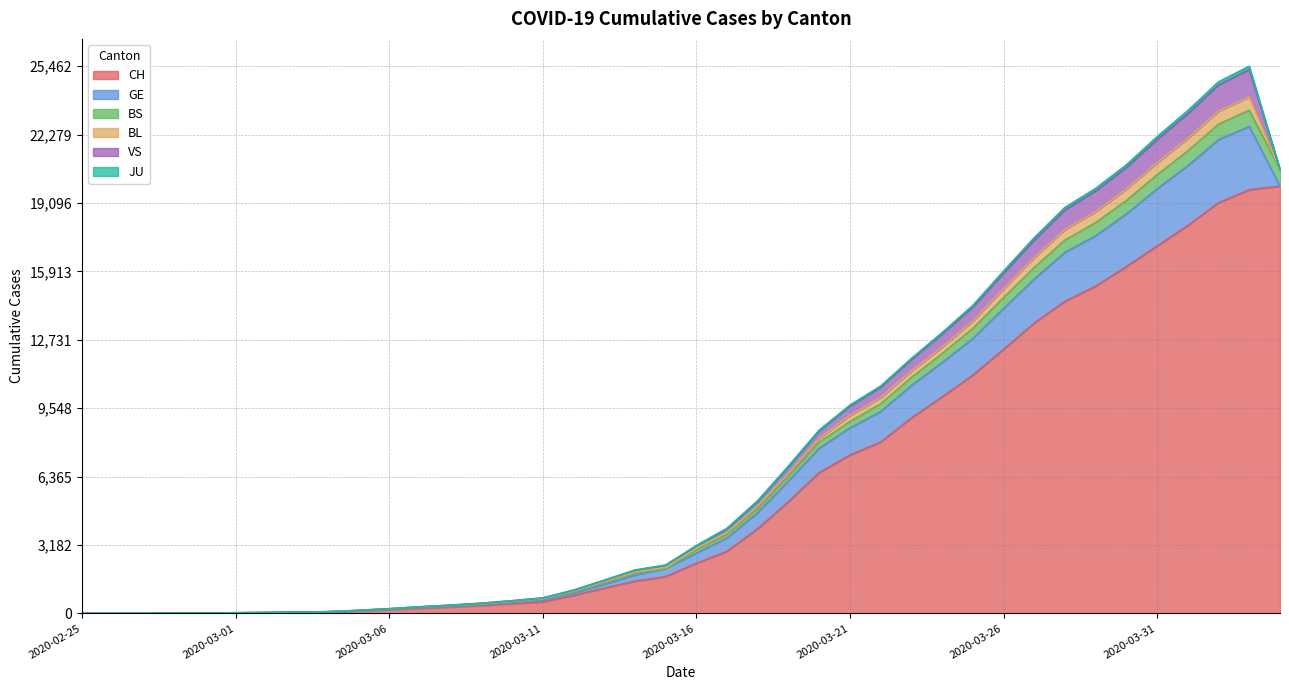

What is the maximum value for JU?

149